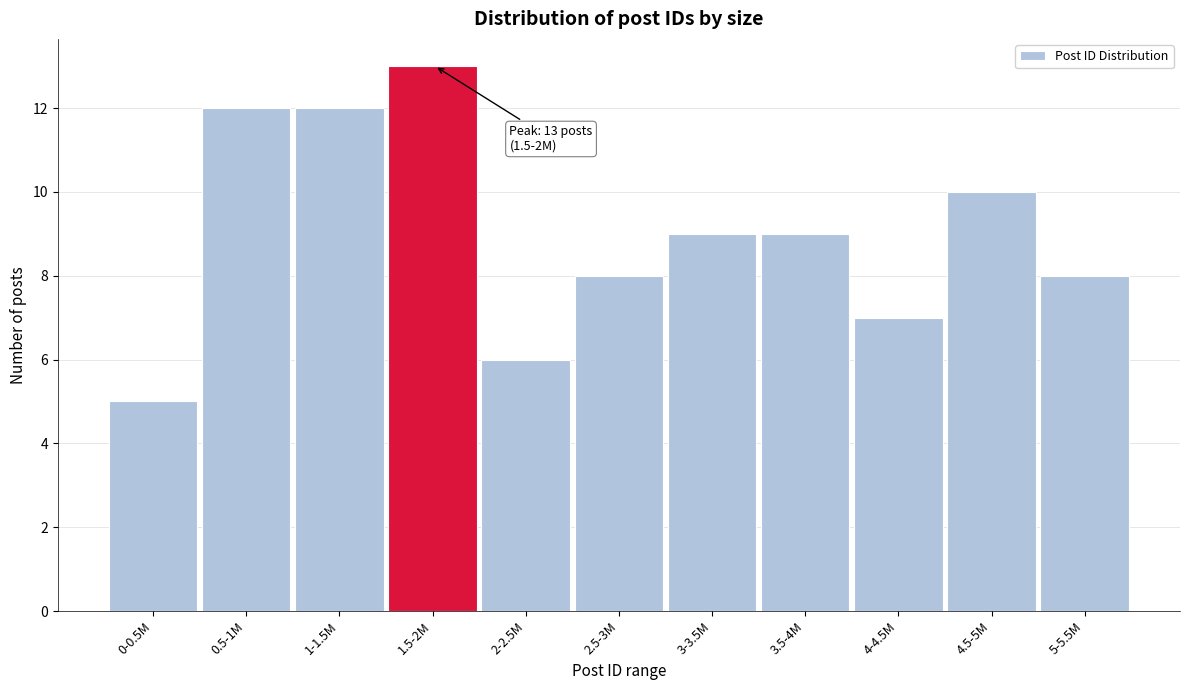

Reading left to right, transcribe all the data shown in this chart.

5	12	12	13	6	8	9	9	7	10	8